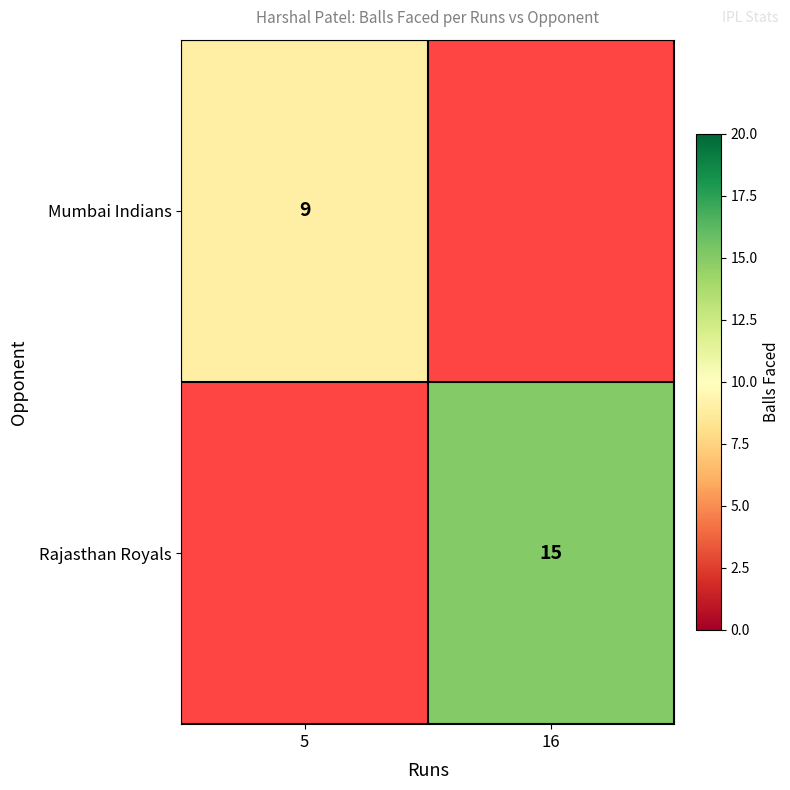

Which has a higher value, 16 or 5?

5